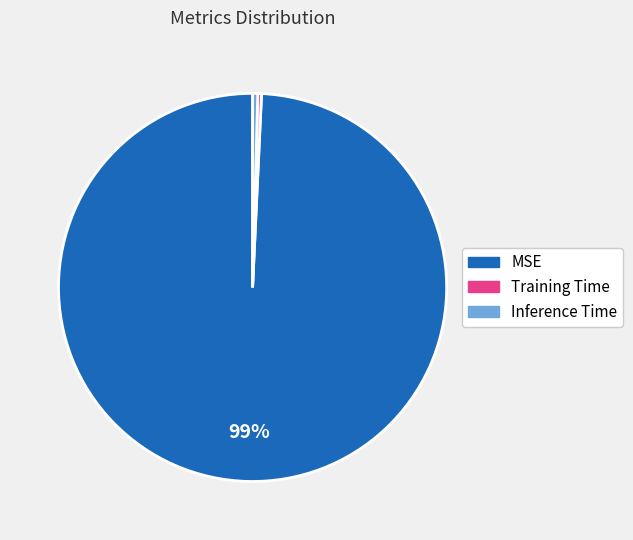

True or false: MSE accounts for 93% of the total.

False